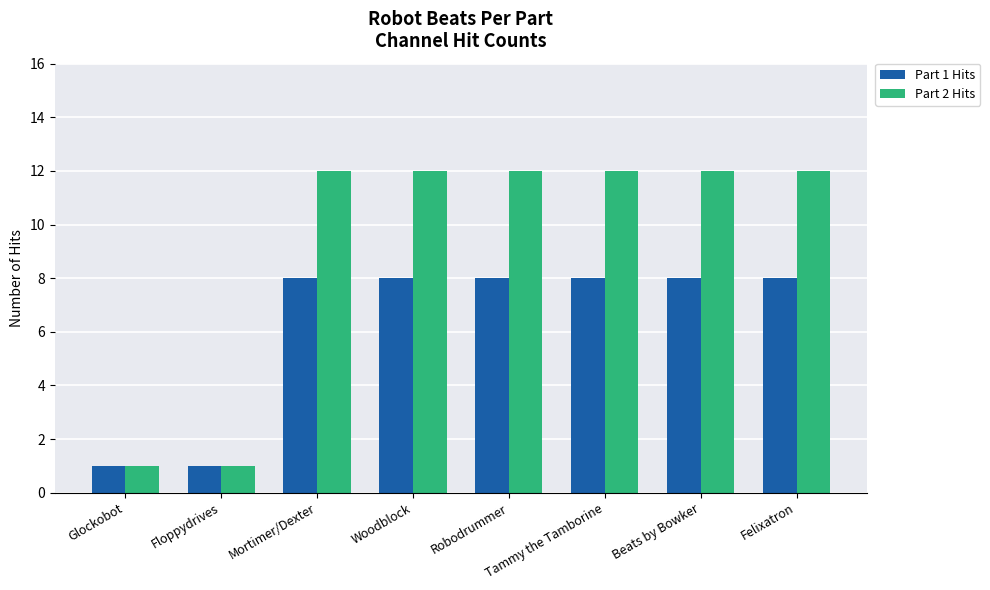

List the series in order of their peak value, highest first.

Part 2 Hits, Part 1 Hits